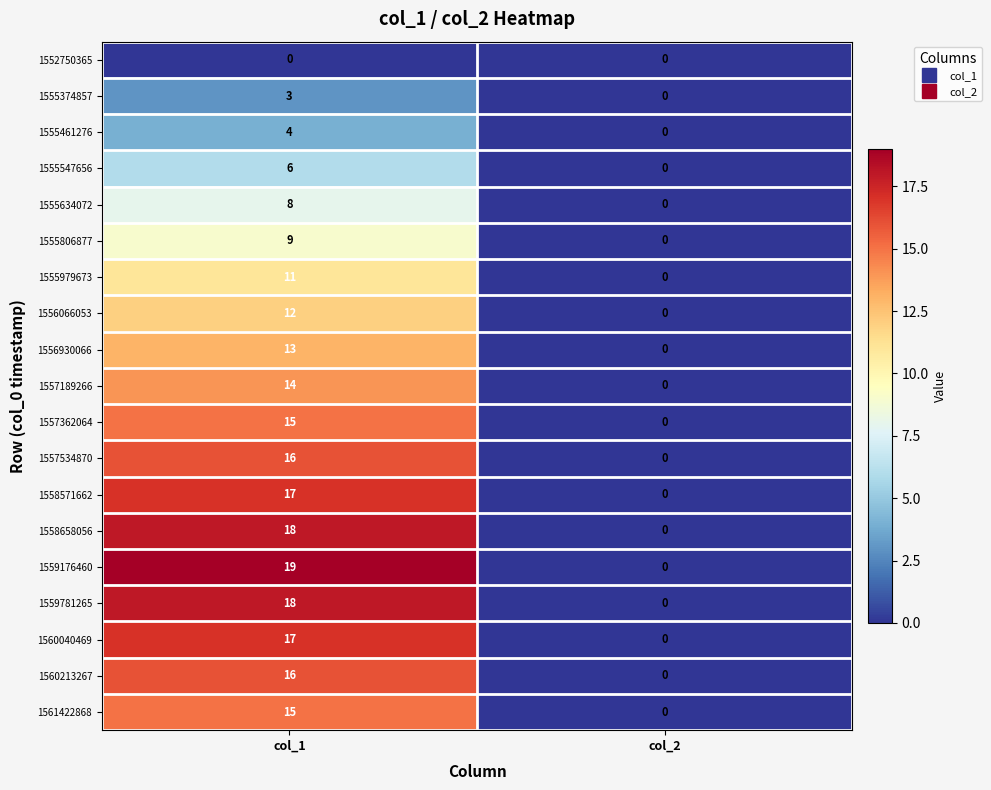

What is the difference between the 1556066053 values at col_2 and col_1?

12